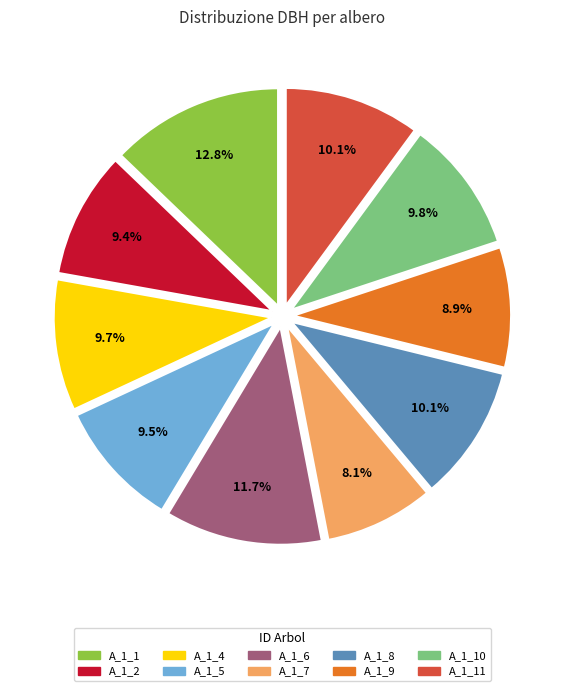

What is the smallest slice in the pie chart?

A_1_7